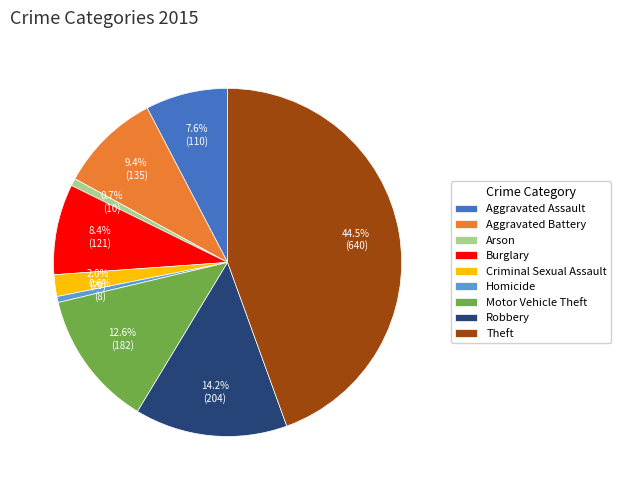

Approximately how many times larger is the value at Aggravated Battery compared to Burglary?

1.1